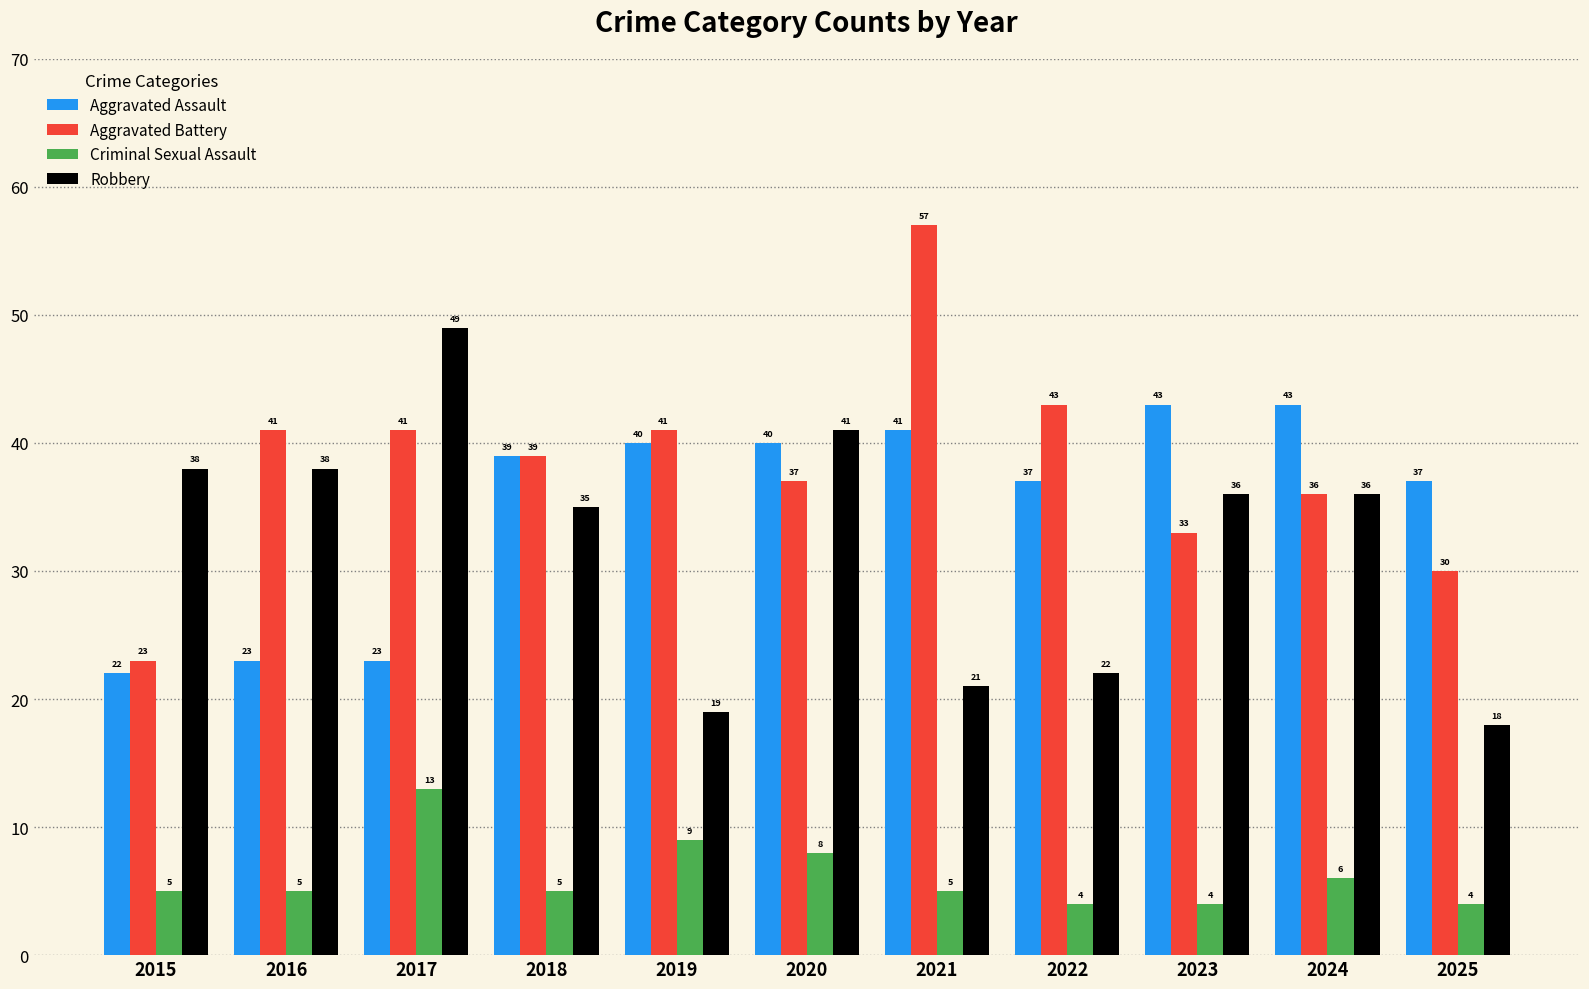

What is the sum of the Aggravated Assault values at 2020 and 2024?

83